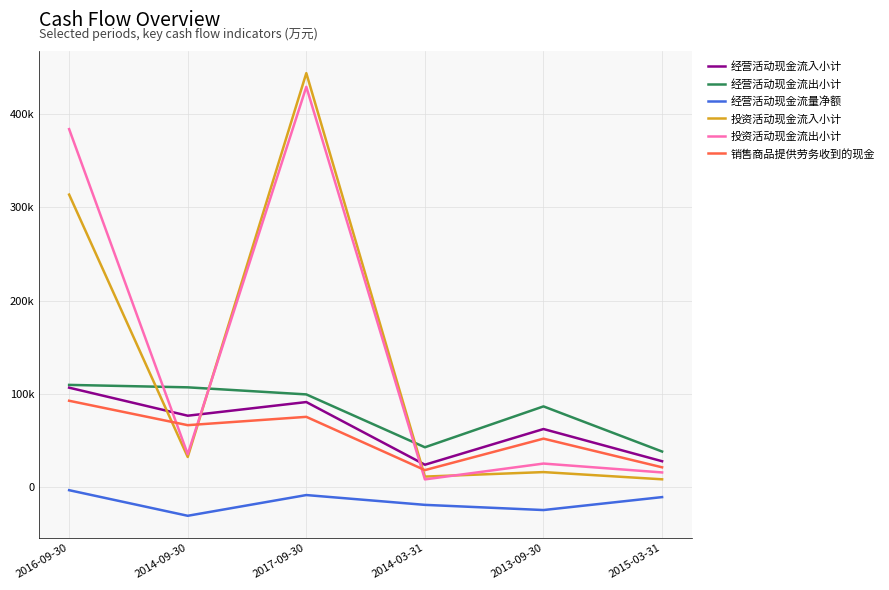

What is the approximate value of 销售商品提供劳务收到的现金 at 2014-03-31, to the nearest 100?

18500